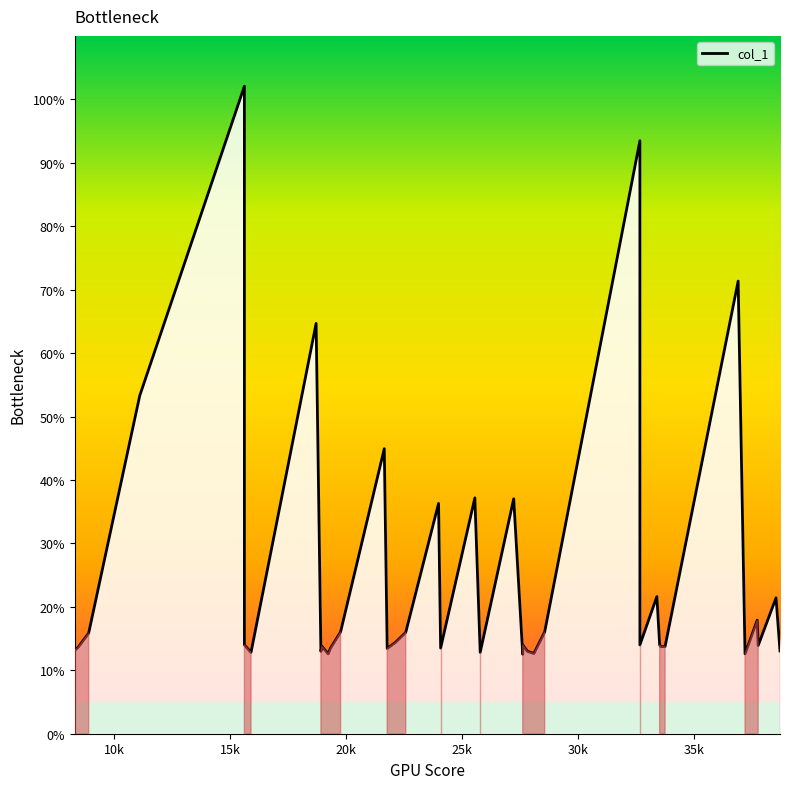

How many categories are shown in the chart?

40